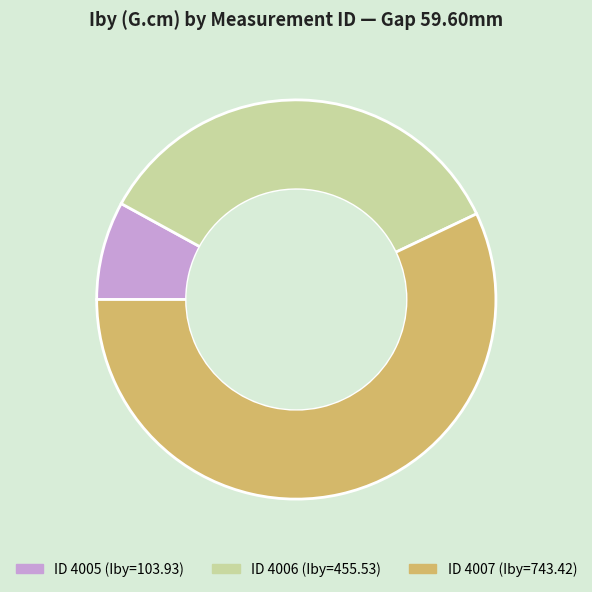

Is there any slice that represents more than half of the pie?

Yes